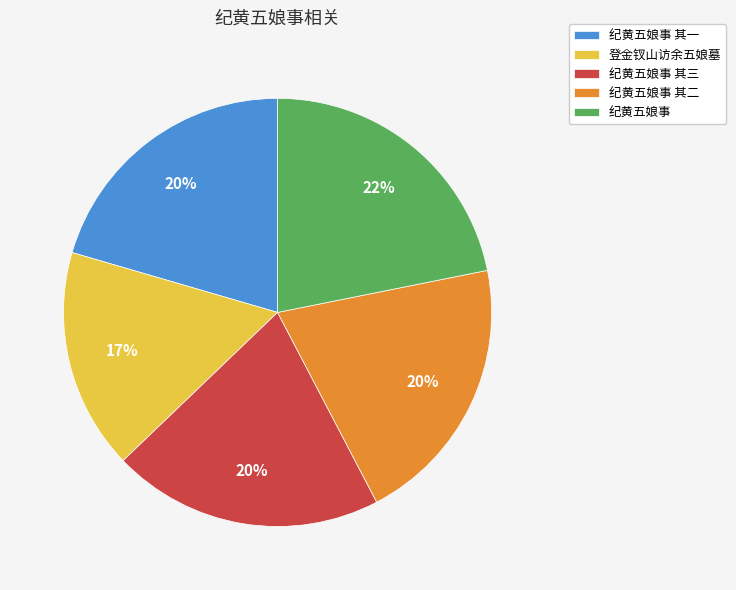

Which category has the smallest portion of the pie?

登金钗山访余五娘墓